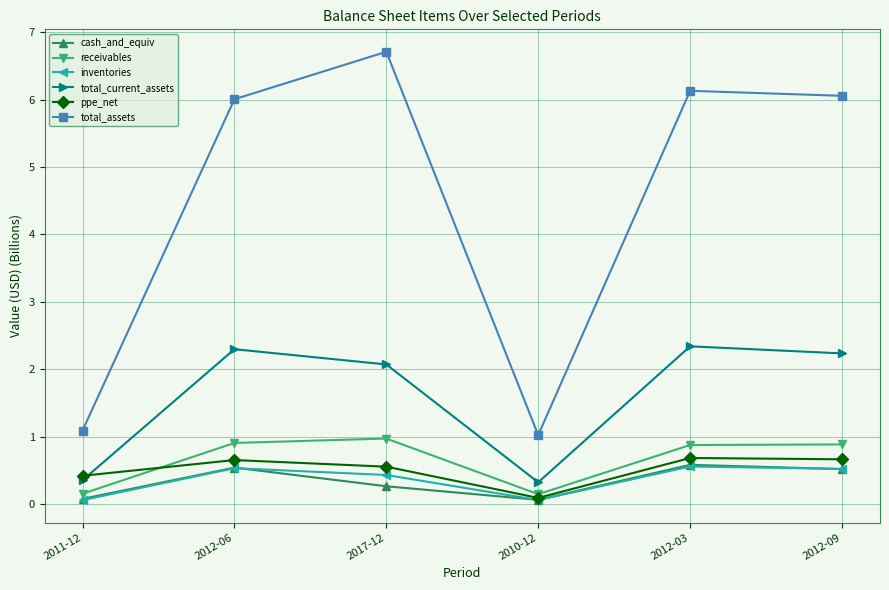

What are all the series names shown in the legend?

cash_and_equiv, receivables, inventories, total_current_assets, ppe_net, total_assets